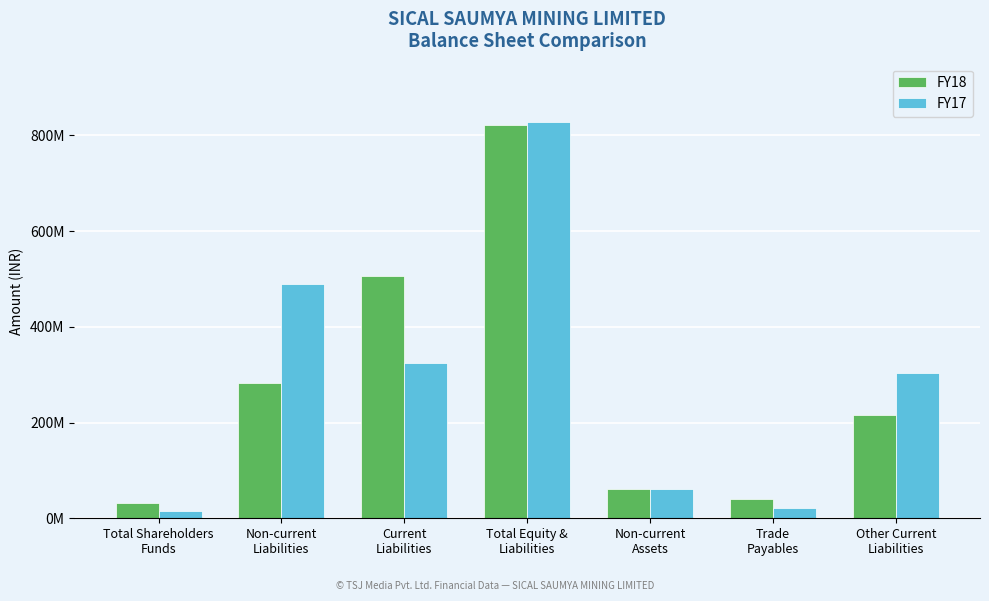

The value of FY17 at Non-current
Liabilities is 748126317. True or false?

False